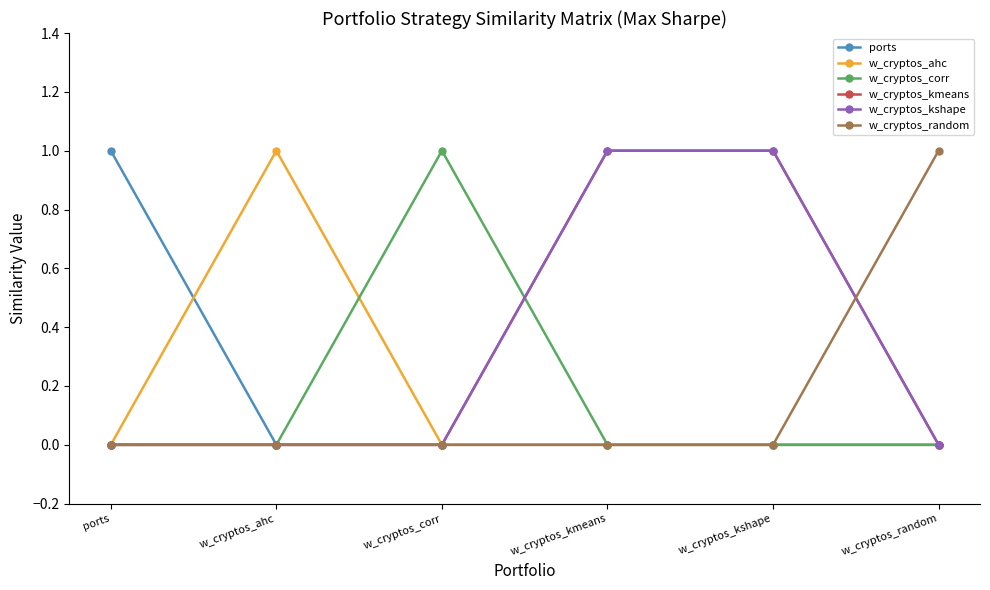

Is this an area chart (filled region under the line)?

No